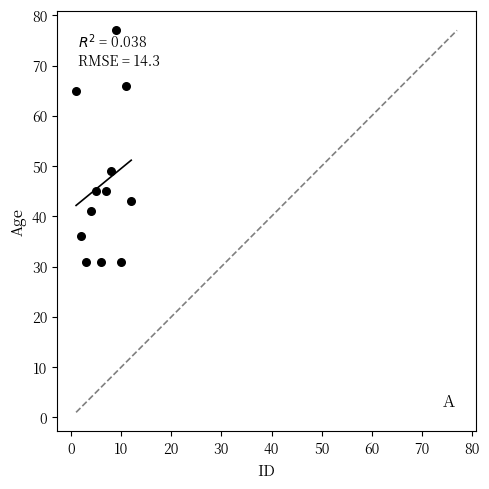

What Y value in the scatter plot is closest to 54?

49